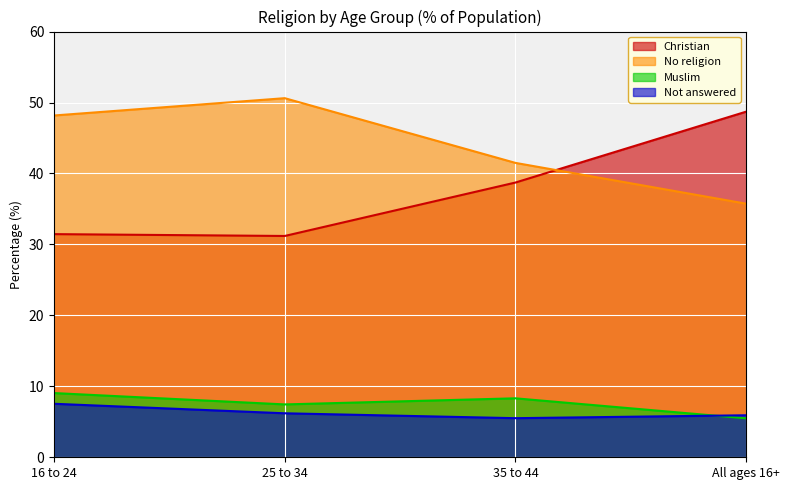

Which series has the largest total across all categories?

No religion